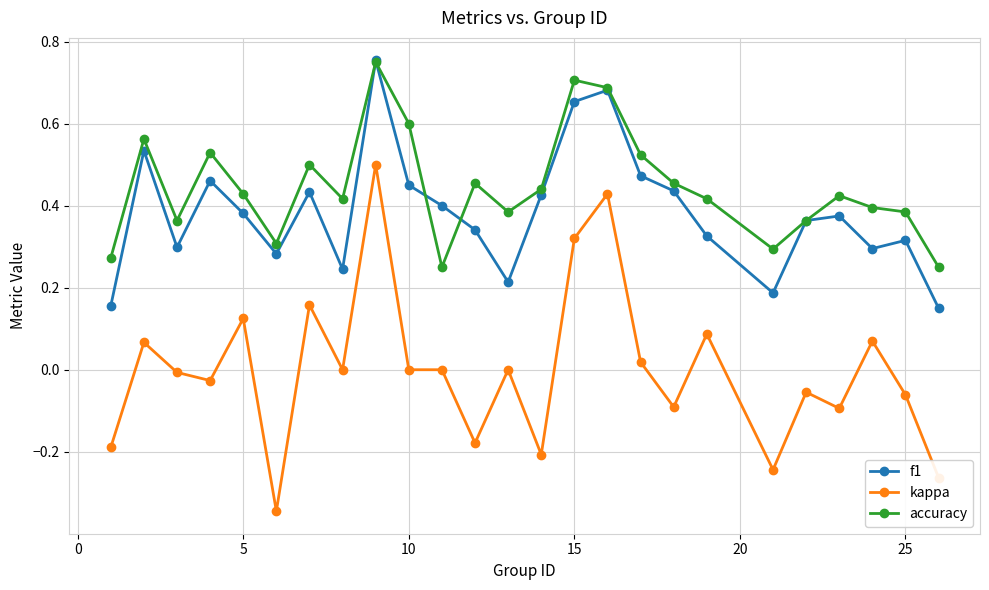

How many series are shown in this chart?

3